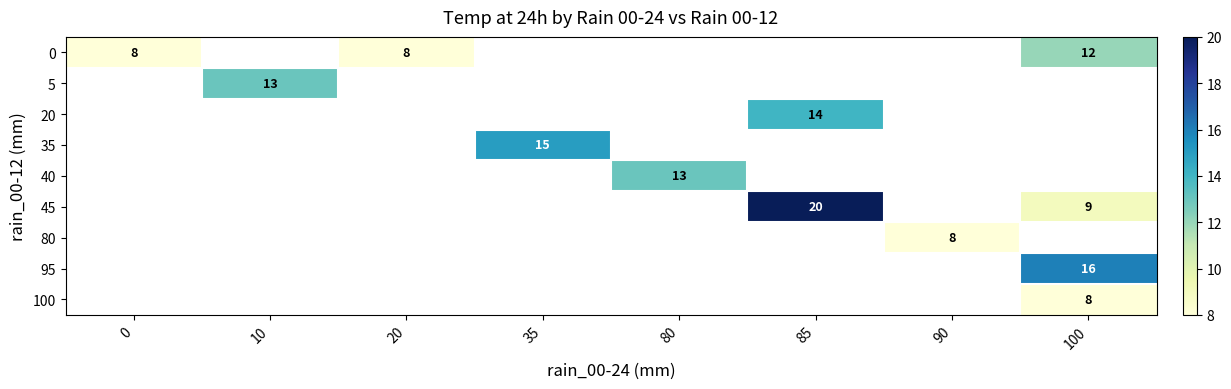

Is it true that 100 equals 10 at 100?

False